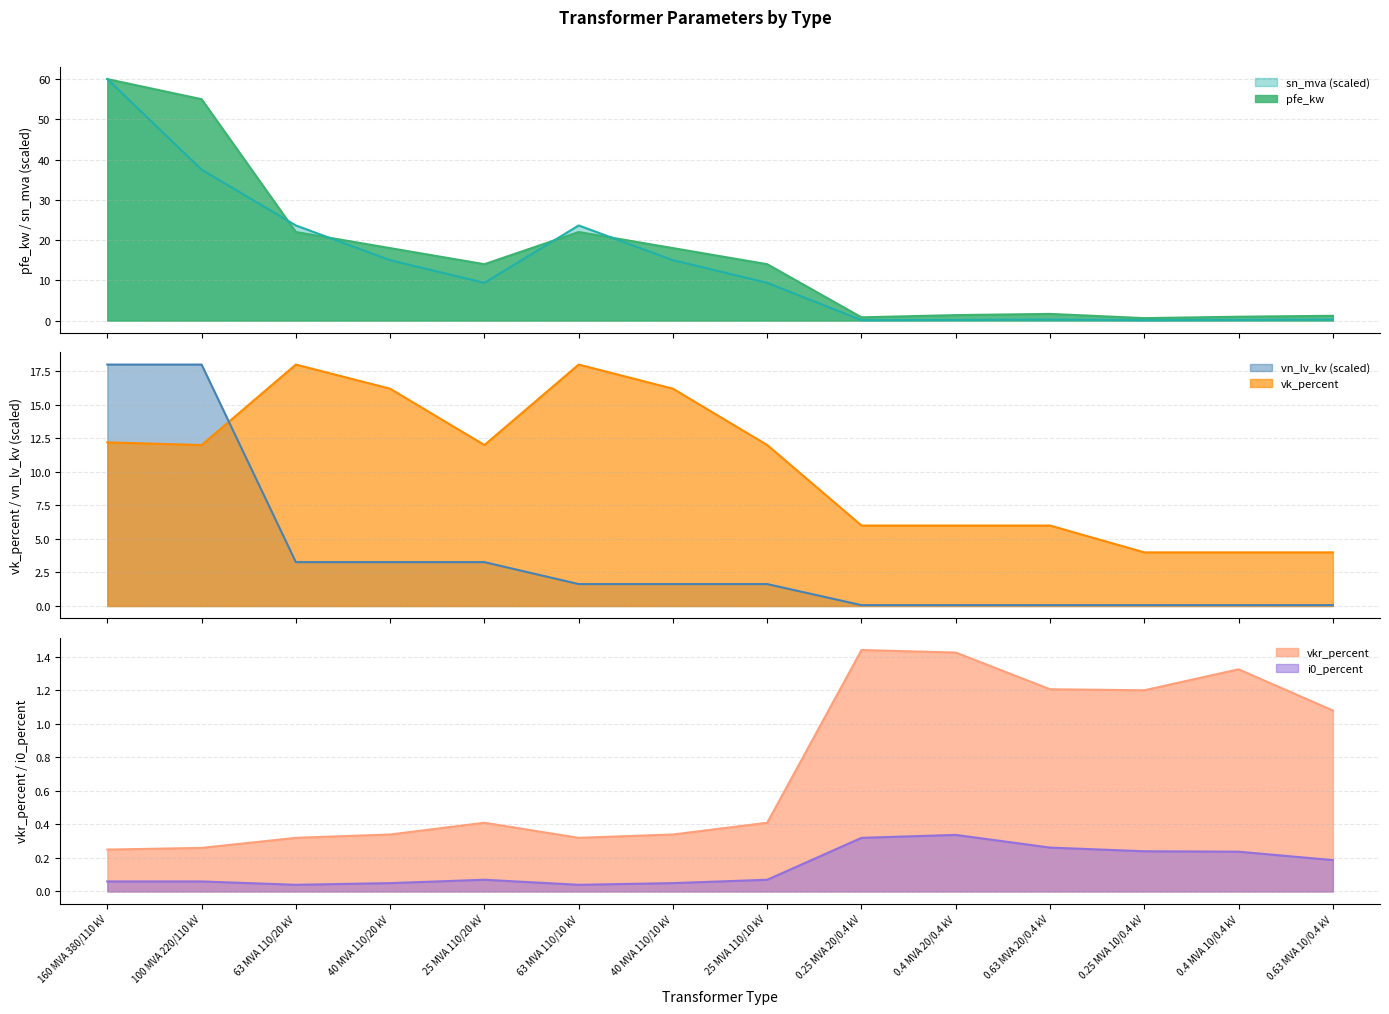

Rank the series at 100 MVA 220/110 kV from highest to lowest value.

pfe_kw, sn_mva, vn_lv_kv, vk_percent, vkr_percent, i0_percent